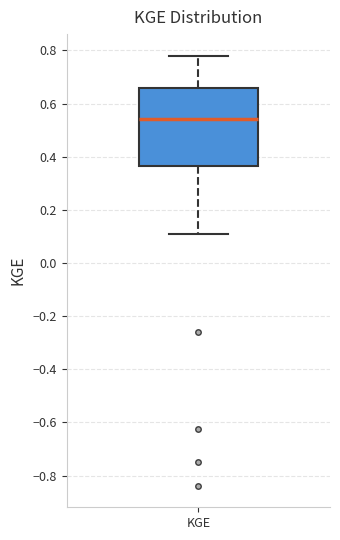

Read this box plot against the y-axis: the position of the median line, the range covered by the box, and the ends of both whiskers. The values are not printed on the chart, so give them approximately, as read against the axis.

median 0.54, box 0.36 to 0.66, whiskers 0.10 to 0.78